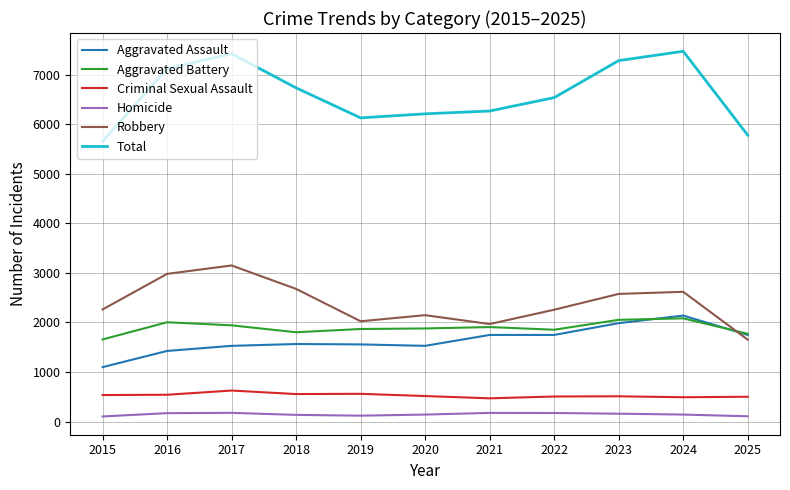

How many lines are shown in the chart?

6